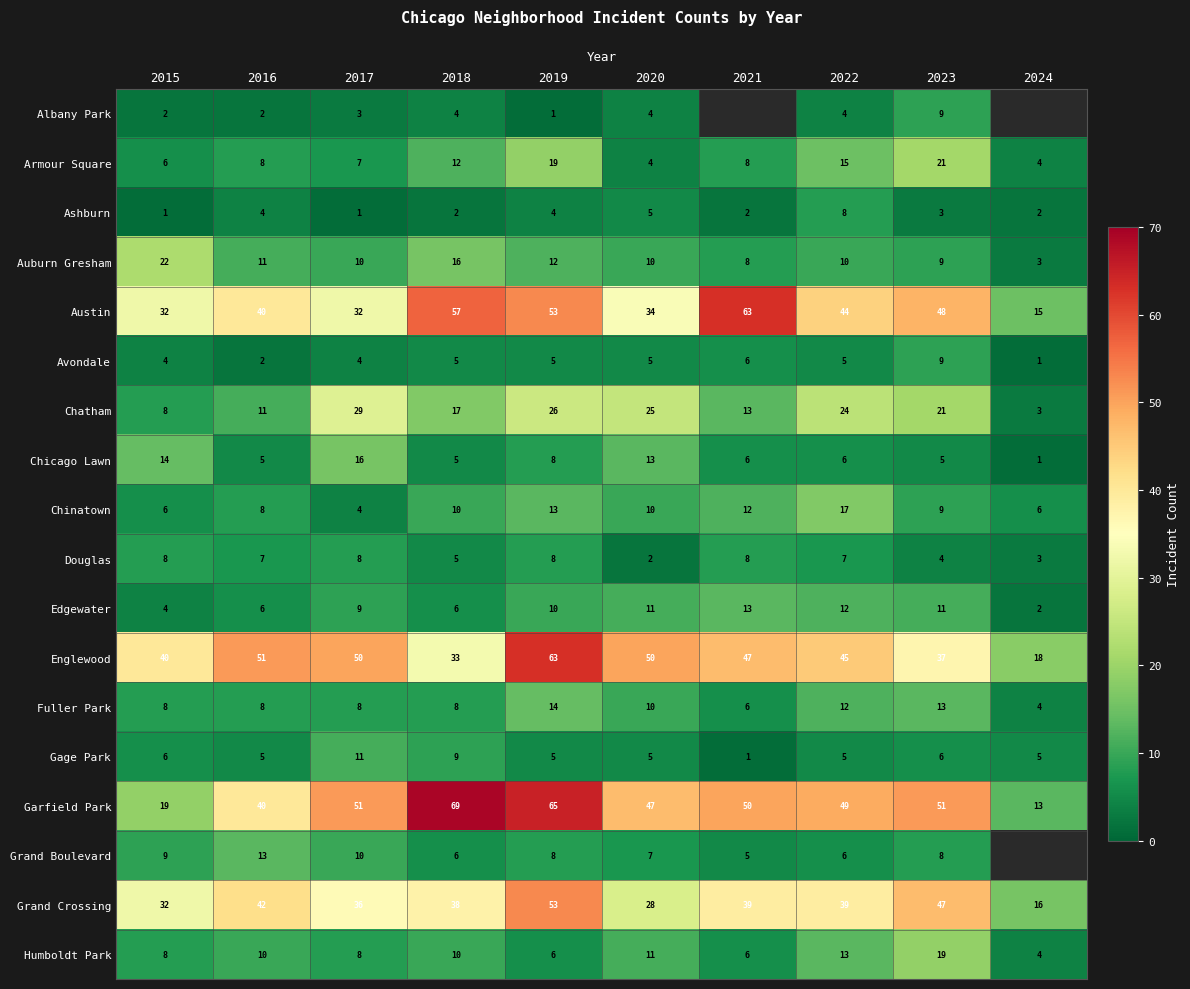

How many Fuller Park values are between 8 and 12?

6